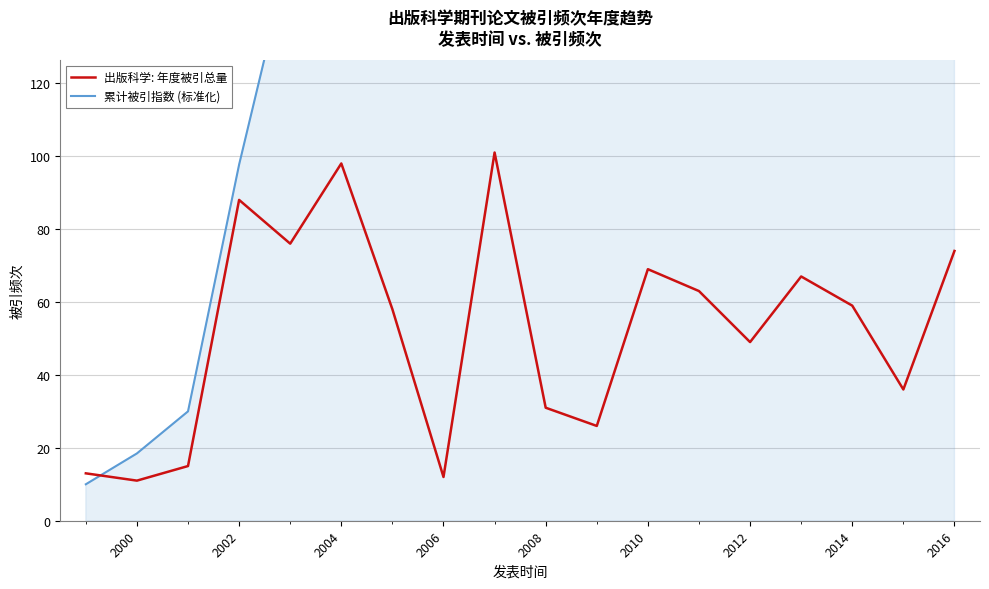

What is the sum of all 累计被引指数 (标准化) values?

6416.2